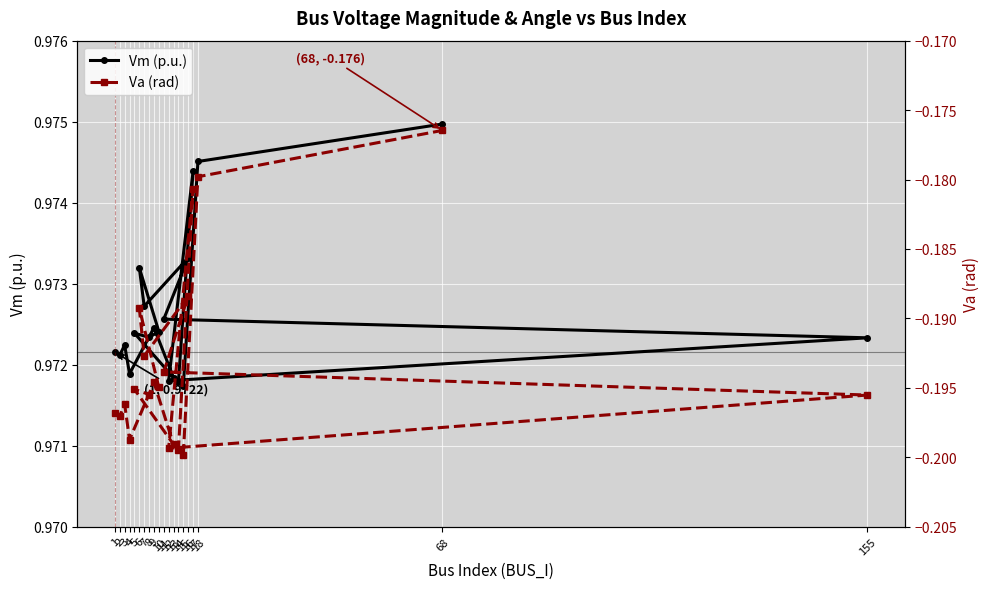

Rank the categories by Va (rad) value from lowest to highest.

15, 14, 12, 13, 4, 2, 1, 3, 155, 8, 5, 10, 9, 11, 7, 6, 16, 17, 18, 68